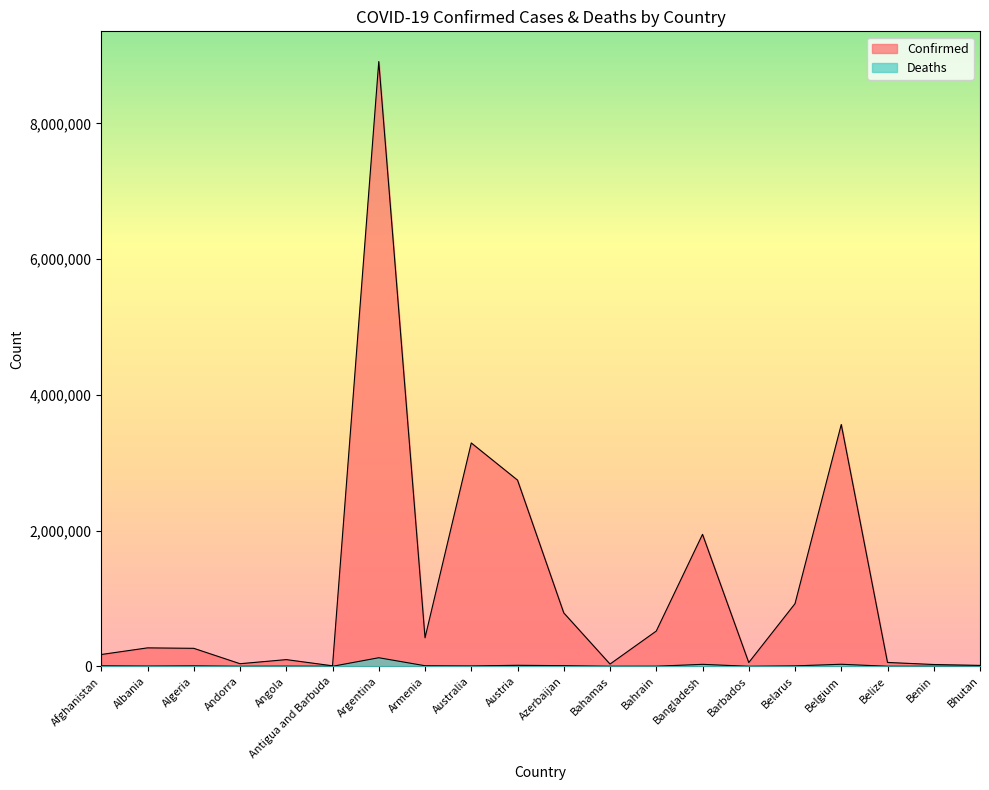

Which series changed the most between Australia and Bhutan?

Confirmed